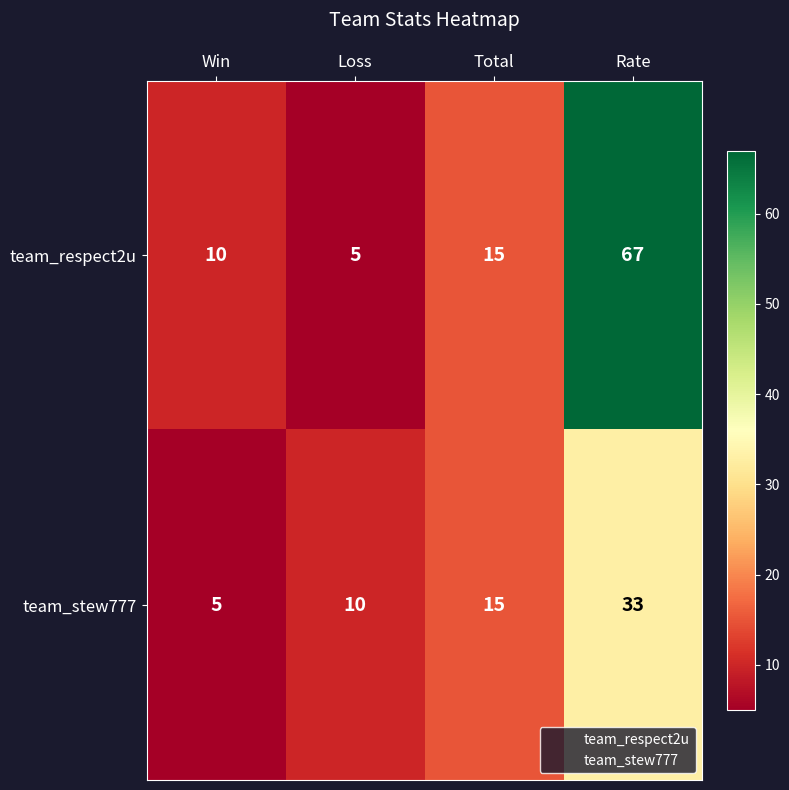

Which series has the largest total across all categories?

team_respect2u